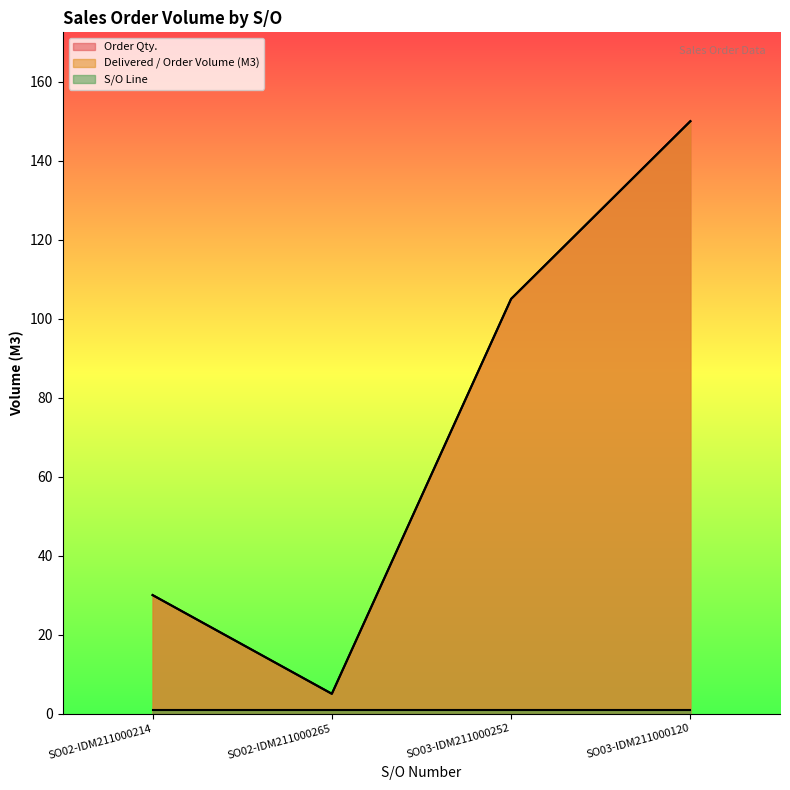

In Order Qty., how many points are lower than both neighbors (excluding endpoints)?

1